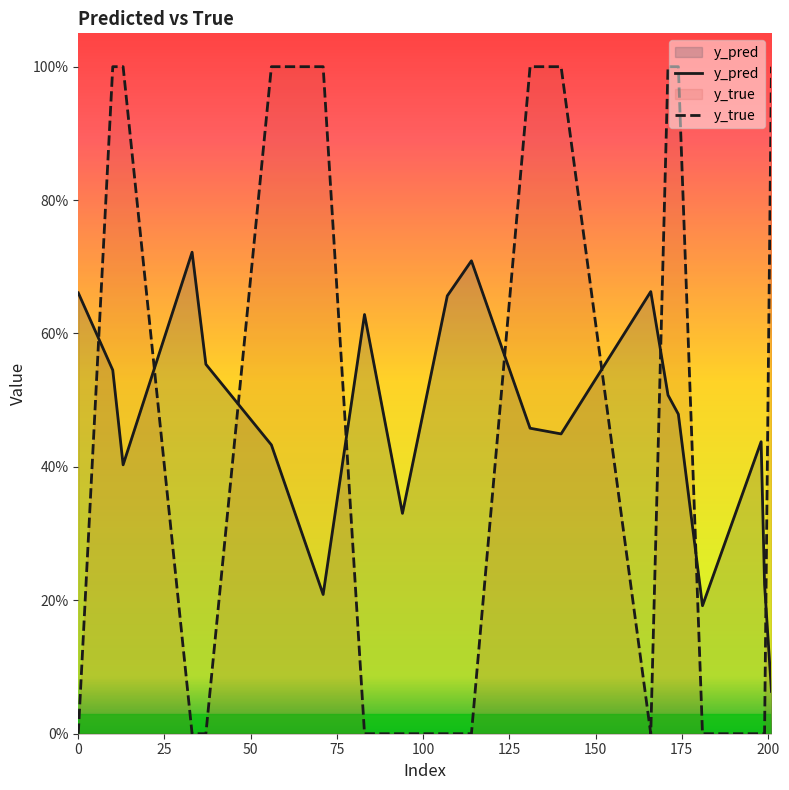

What is the sum of all y_true values?

9.0